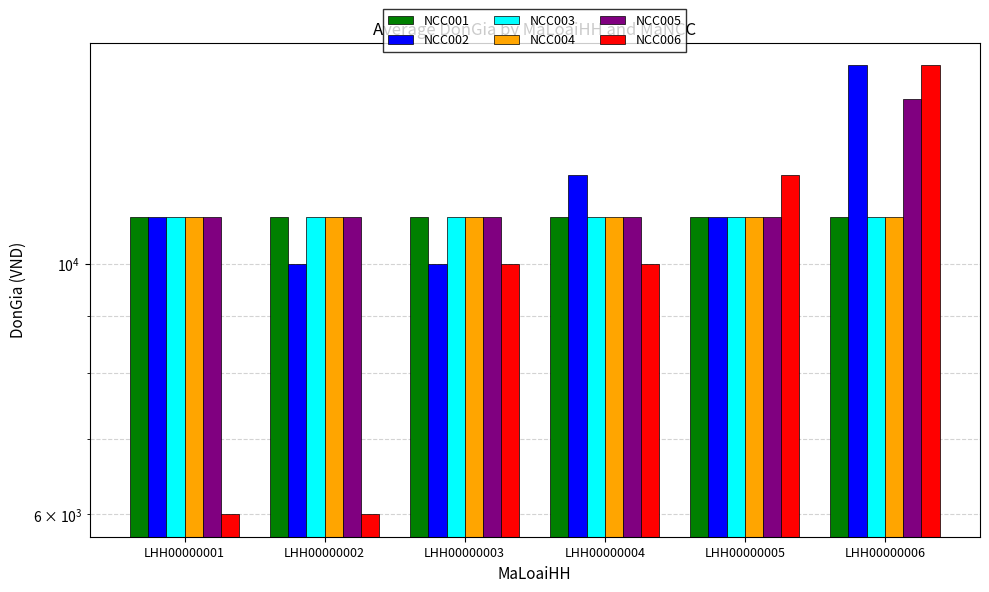

Which series has the largest total across all categories?

NCC002